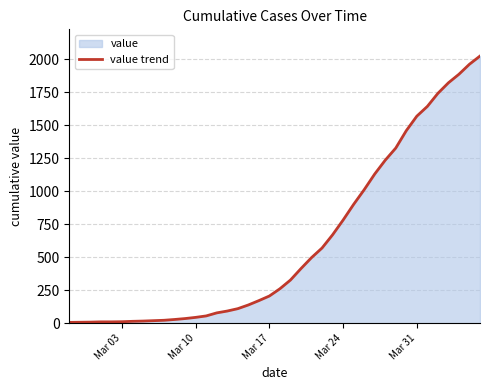

What is the greatest value displayed?

2026